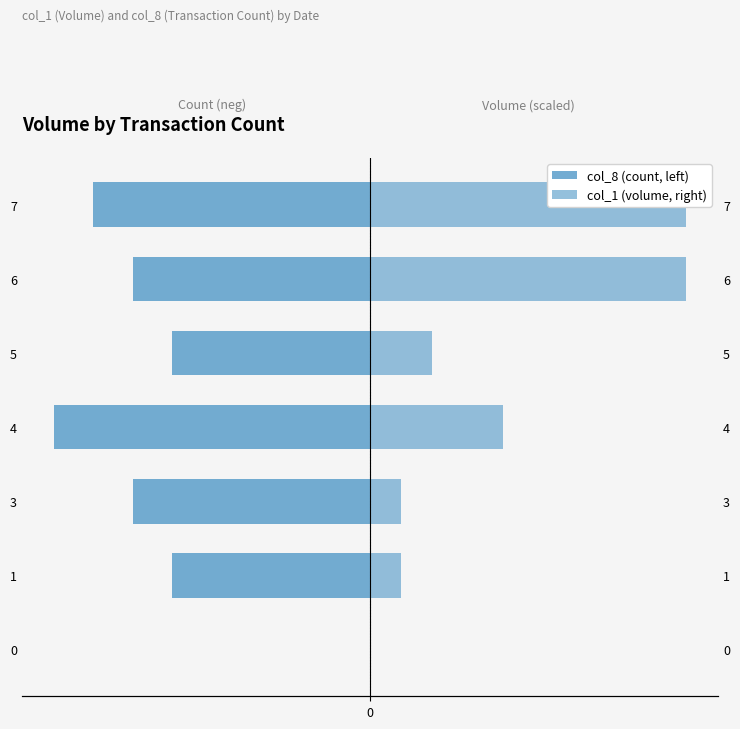

List the series in order of their peak value, highest first.

col_1 (volume, right), col_8 (count, left)